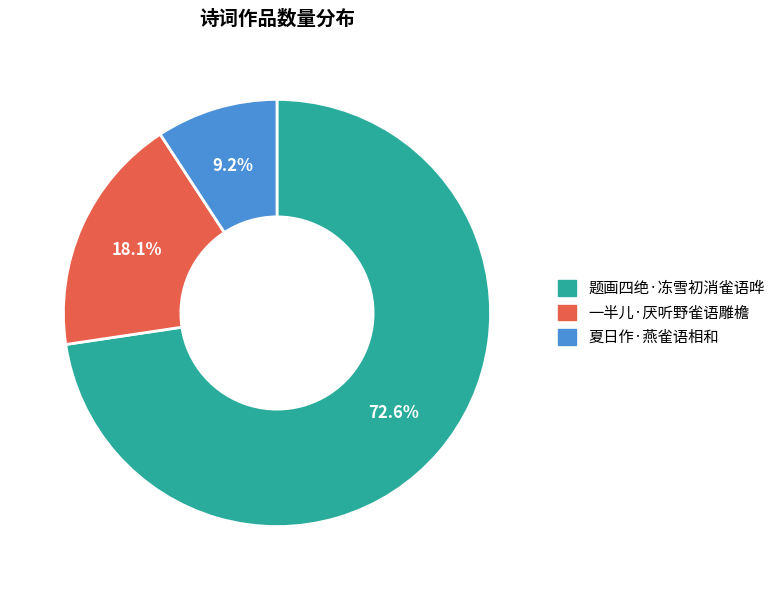

What percentage is the 一半儿·厌听野雀语雕檐 slice, to the nearest percent?

18%